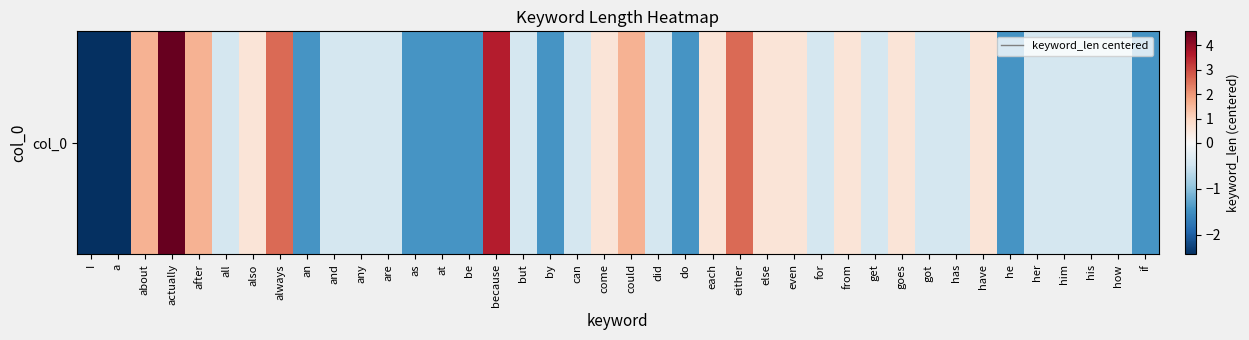

At which label does the data first exceed 0?

about